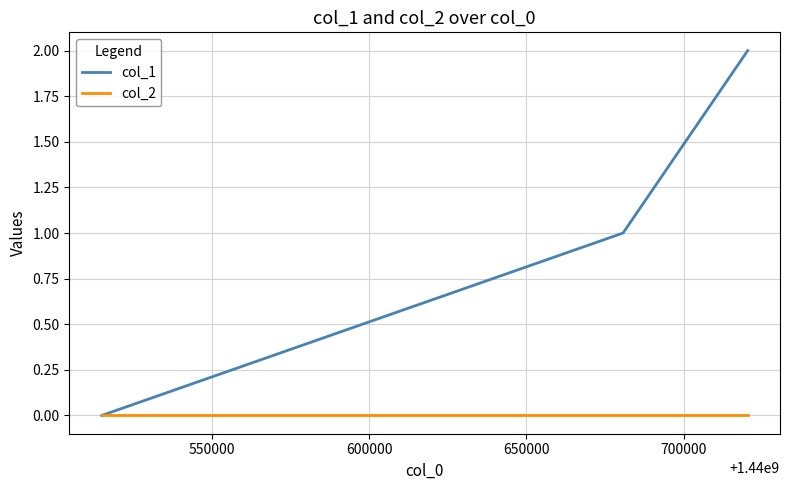

How many categories are shown in the chart?

3